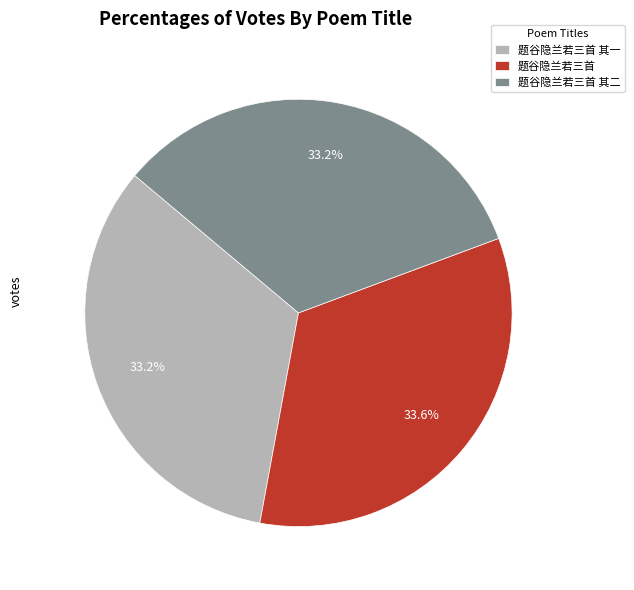

What is the ratio of the value at 题谷隐兰若三首 to the value at 题谷隐兰若三首 其二?

1.0